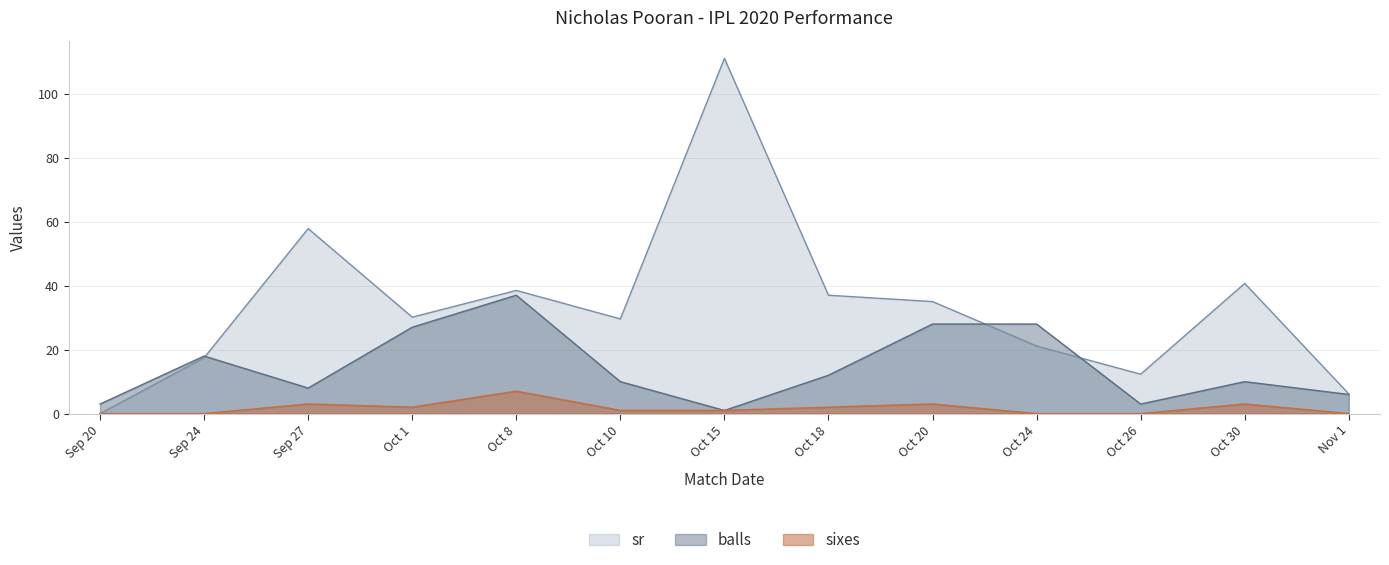

How many lines are shown in the chart?

3